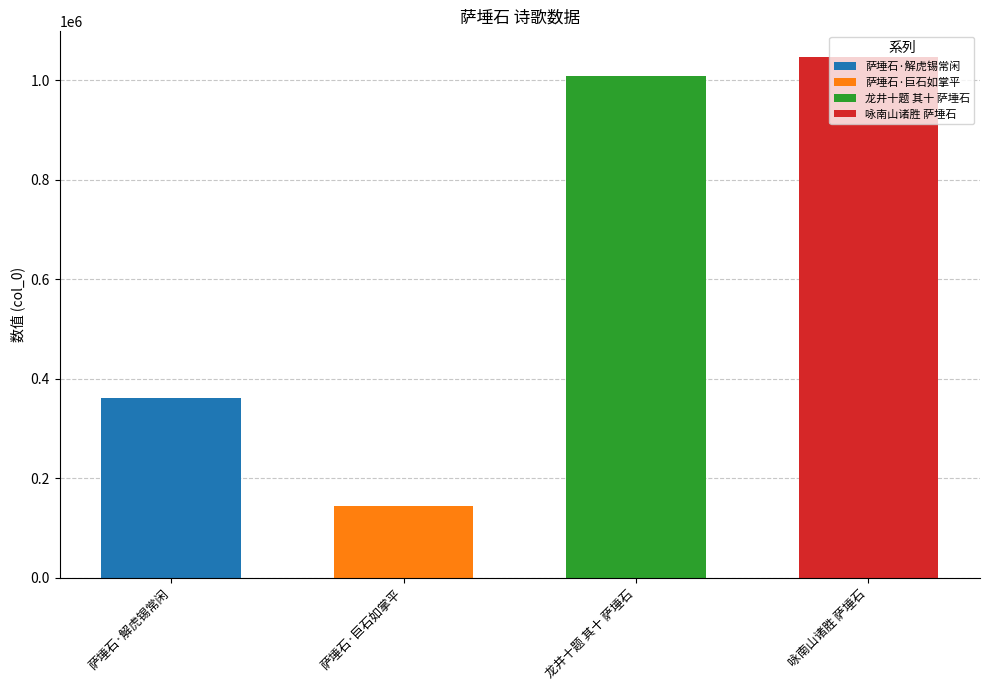

Is it true that the value at 萨埵石·巨石如掌平 is 63147?

False